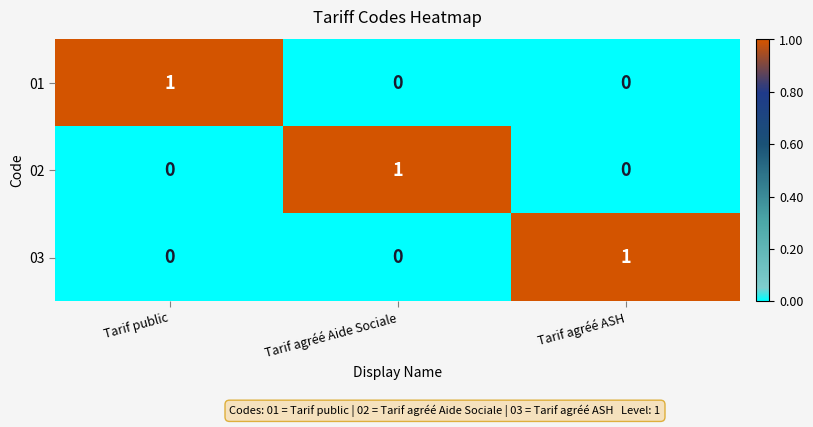

True or false: 01 has a value of 2 at Tarif public.

False